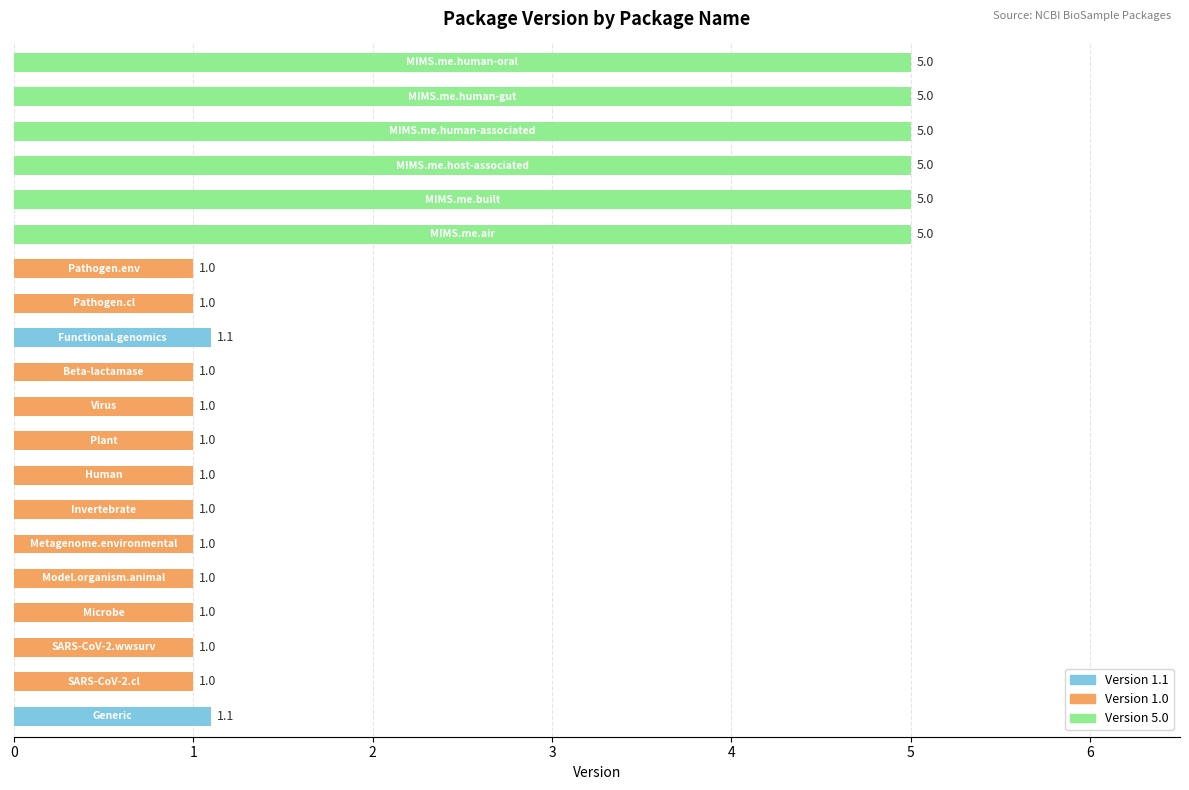

What is the average value?

2.2